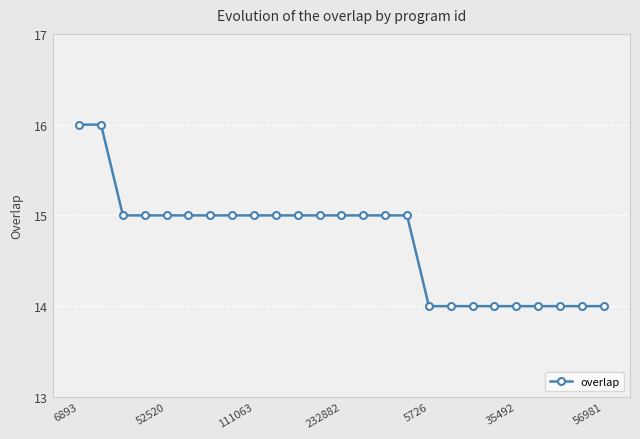

What is the difference between the maximum and minimum values?

2